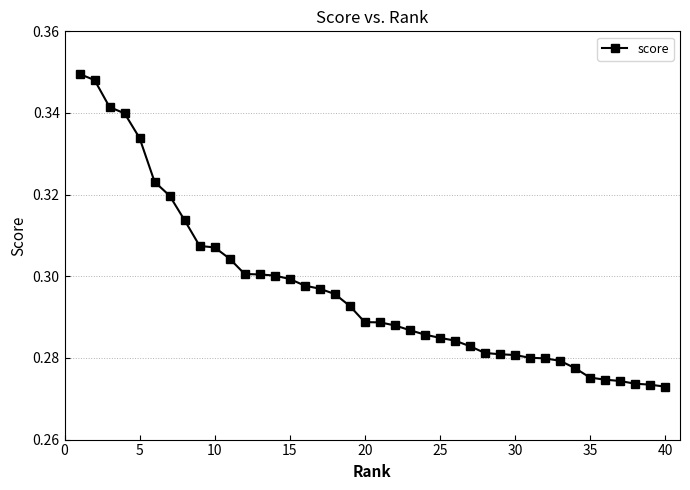

How many values are between 0 and 1?

40